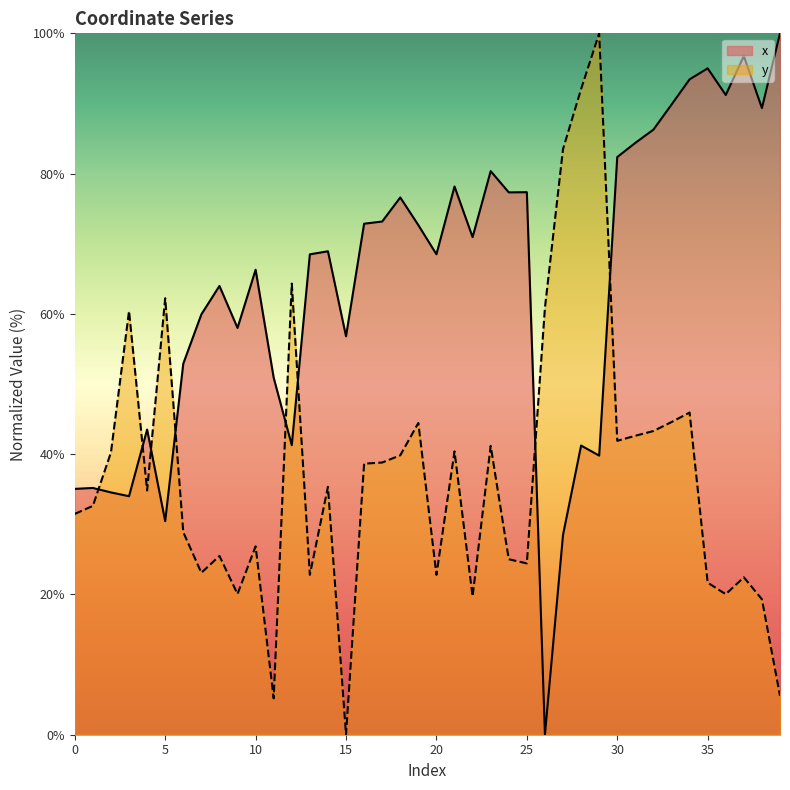

Where is the first local minimum for x?

3